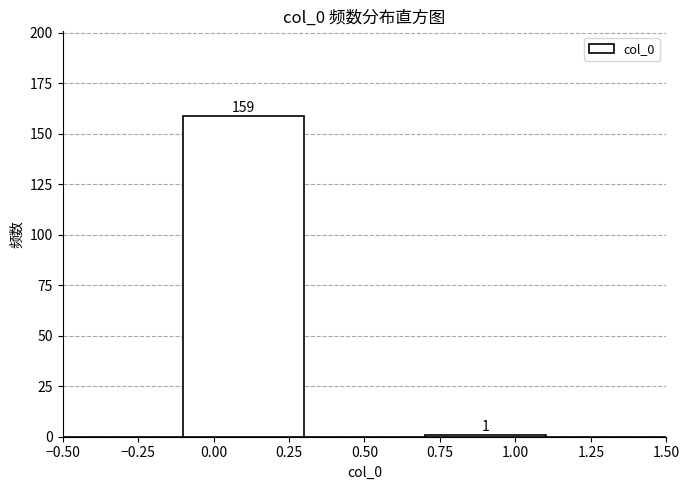

Which range on the x-axis has the tallest bar?

-0.1 to 0.3